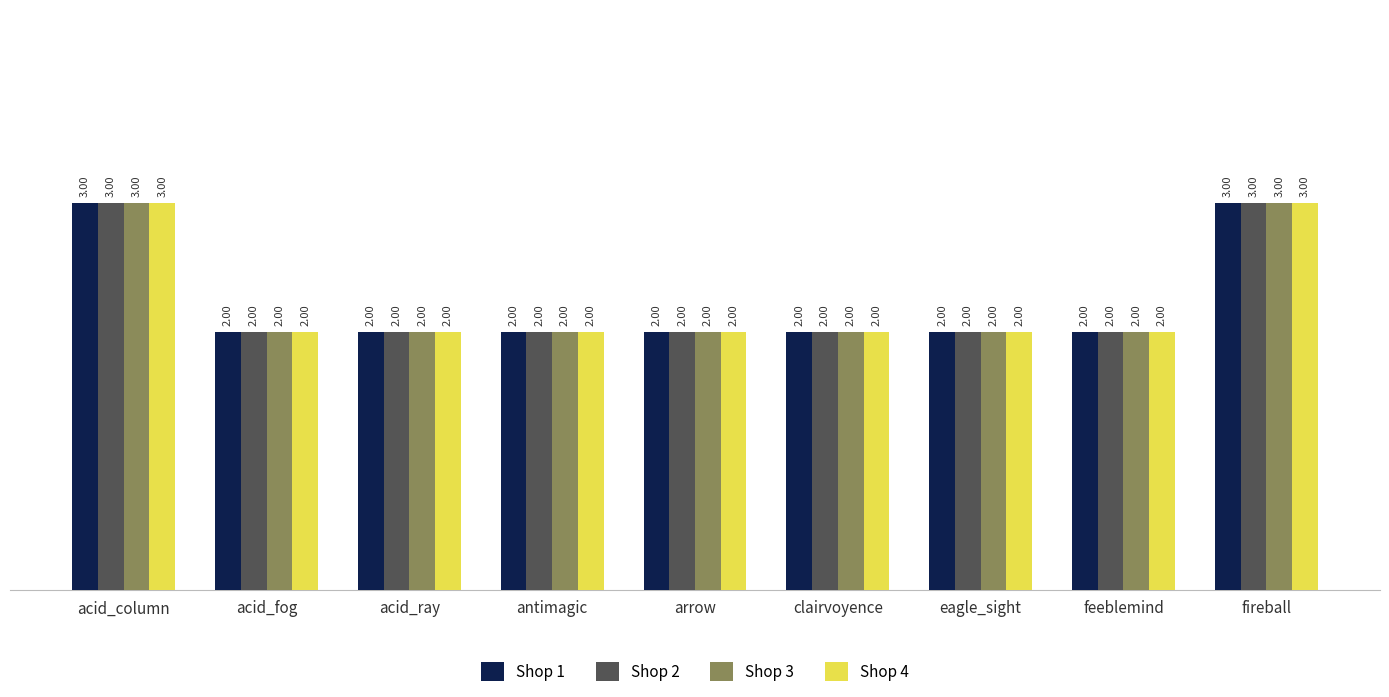

Count the number of categories in the chart.

9